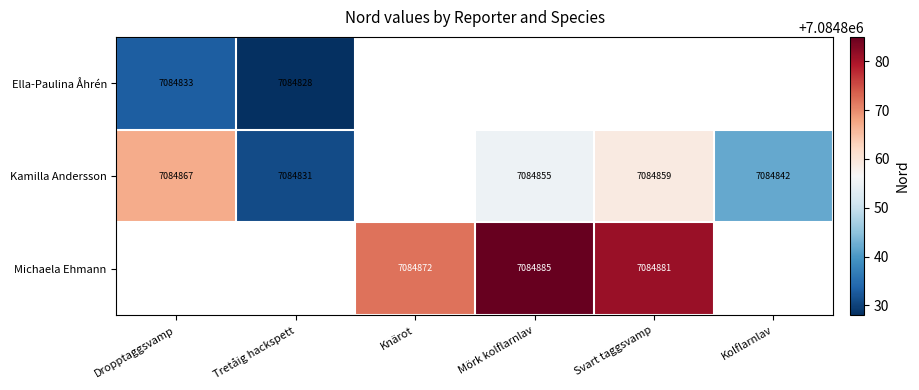

Is it true that Ella-Paulina Åhrén equals 7084833 at Dropptaggsvamp?

True